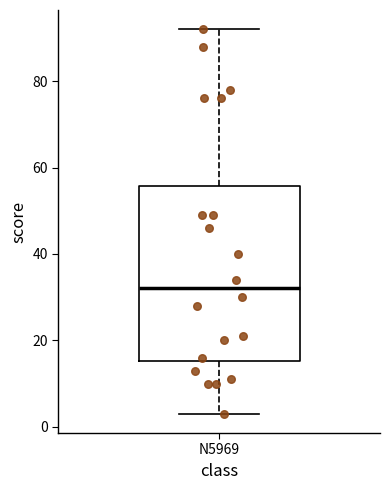

Transcribe this box plot: give where the median line is, the range the box spans, and where the two whiskers end, as read against the y-axis. The values are not printed on the chart, so give them approximately, as read against the axis.

median 32, box 16 to 56, whiskers 4 to 92